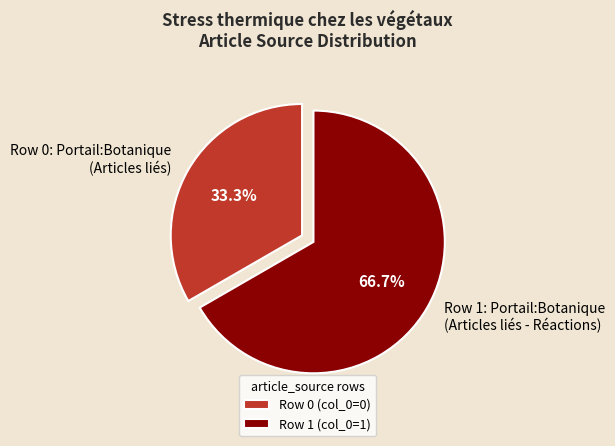

Does any single category account for the majority?

Yes